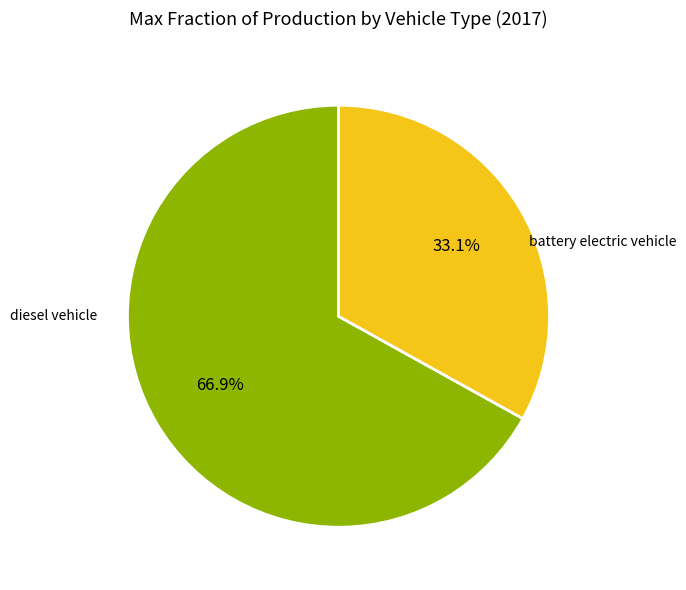

Does any single category account for the majority?

Yes